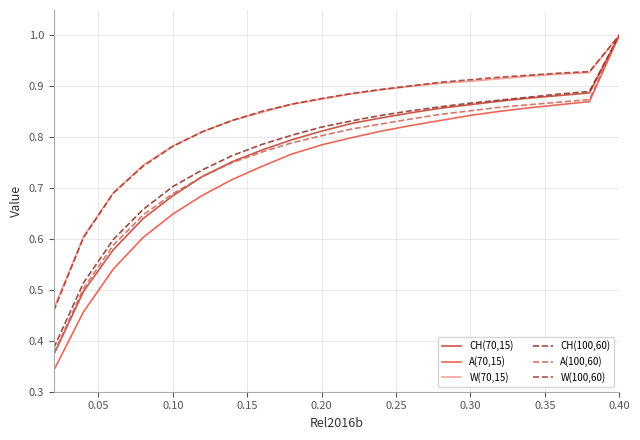

Does the chart display data point markers on the line(s)?

No